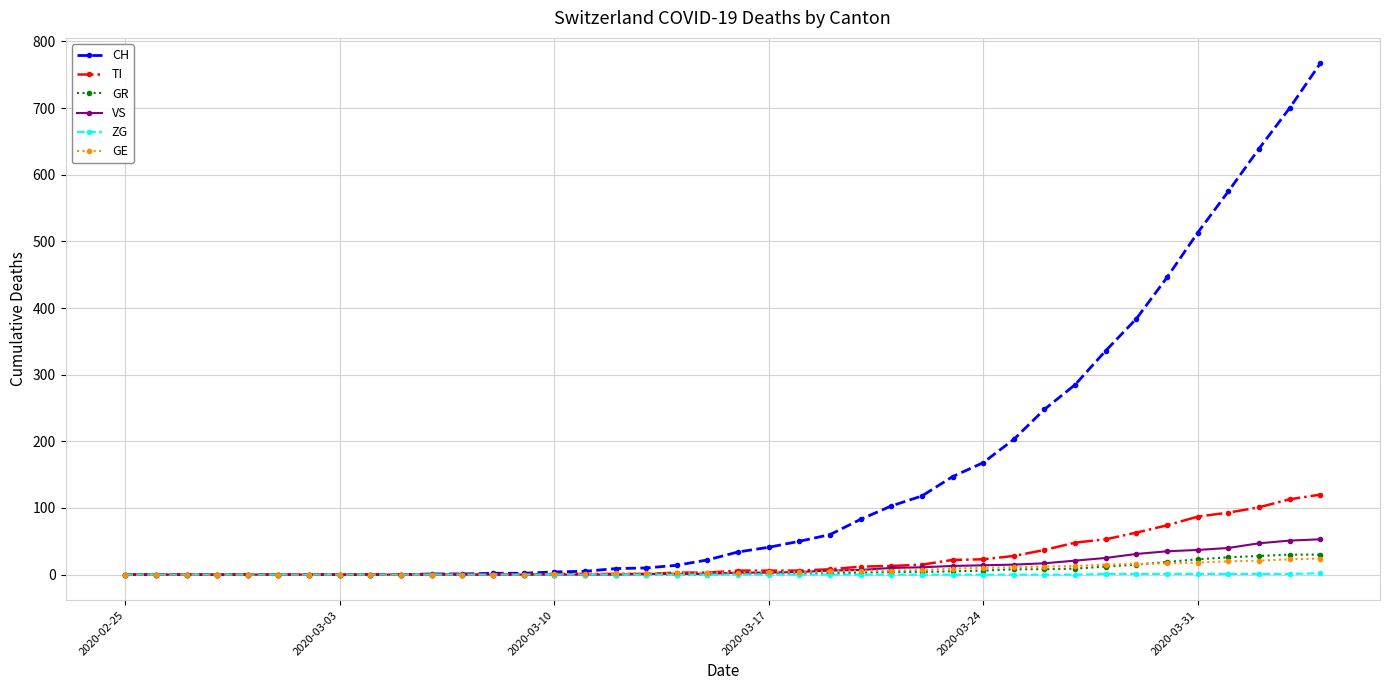

Which series has the largest range (max minus min)?

CH